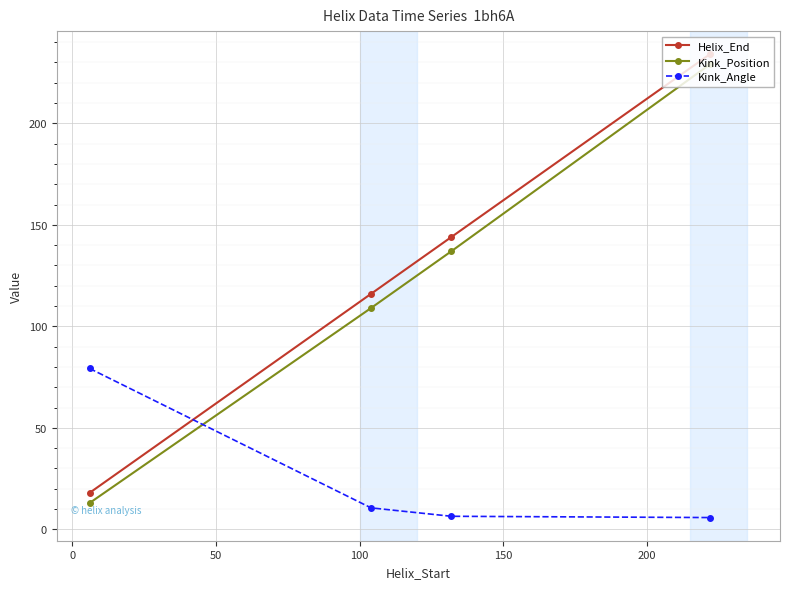

After their last crossing, which series has the higher values: Kink_Angle or Kink_Position?

Kink_Position